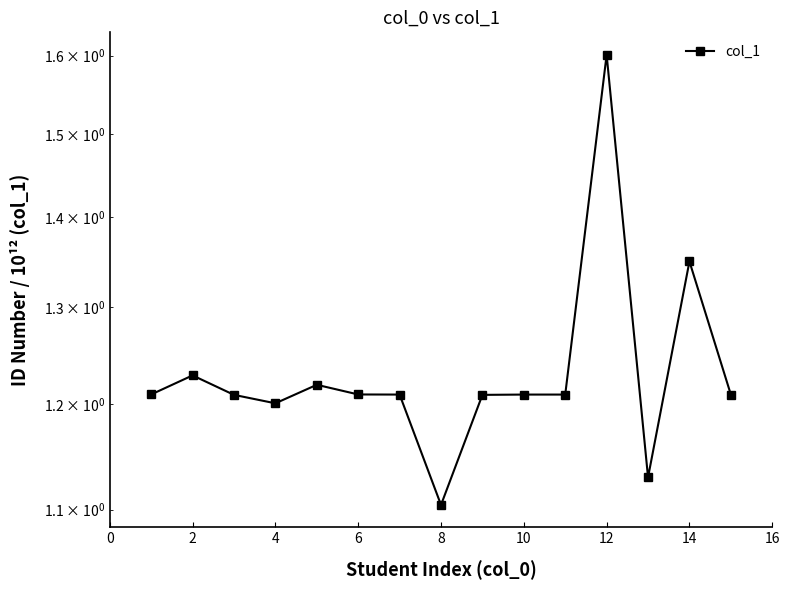

Does the chart have visible grid lines?

No